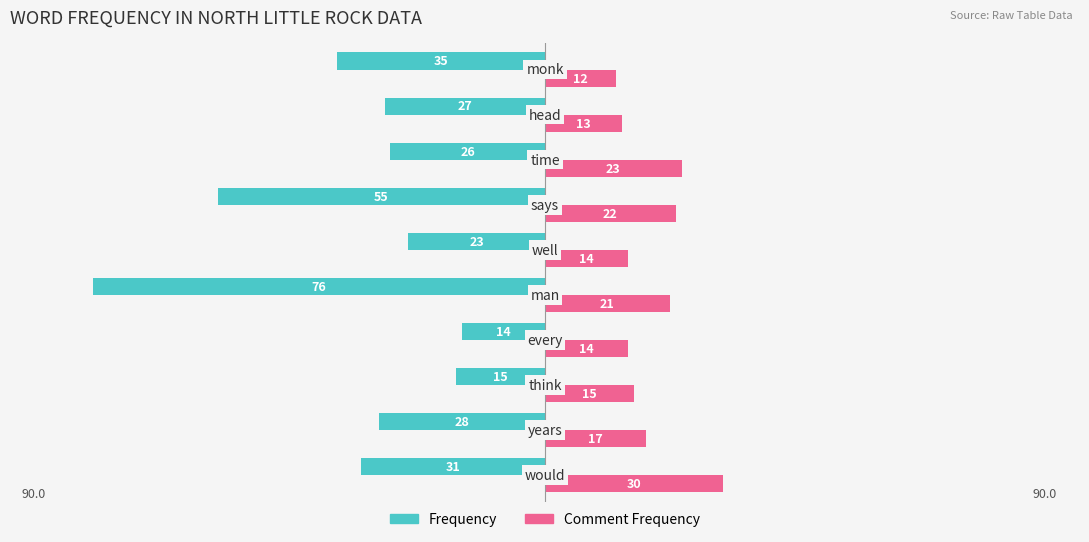

Which series has the largest range (max minus min)?

Frequency